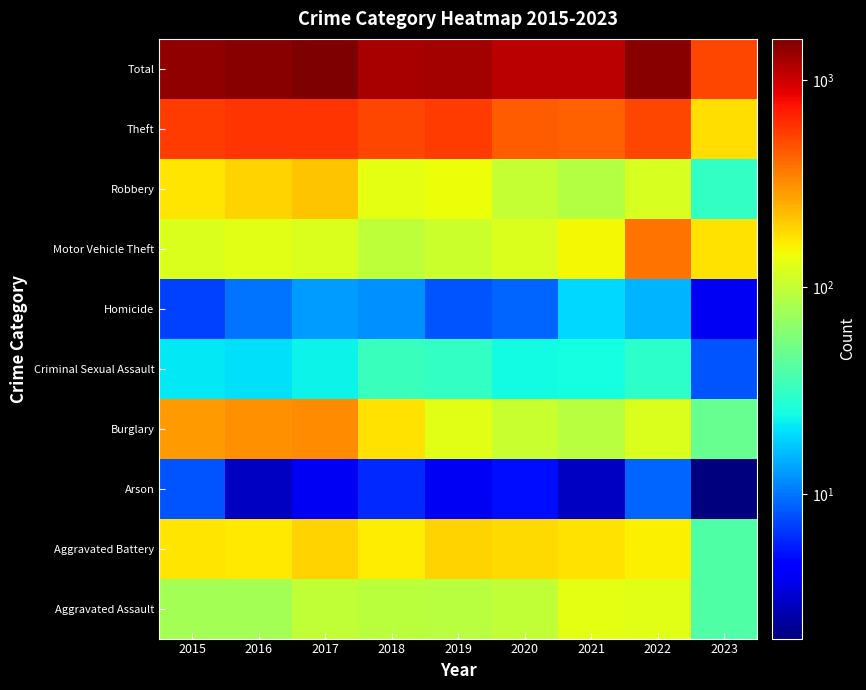

At which category is the sum across all series the highest?

2017